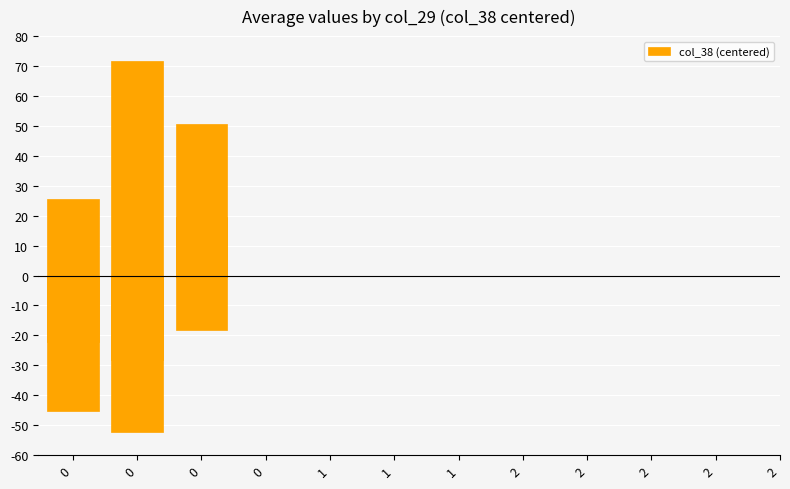

Does the chart contain stacked bars?

No